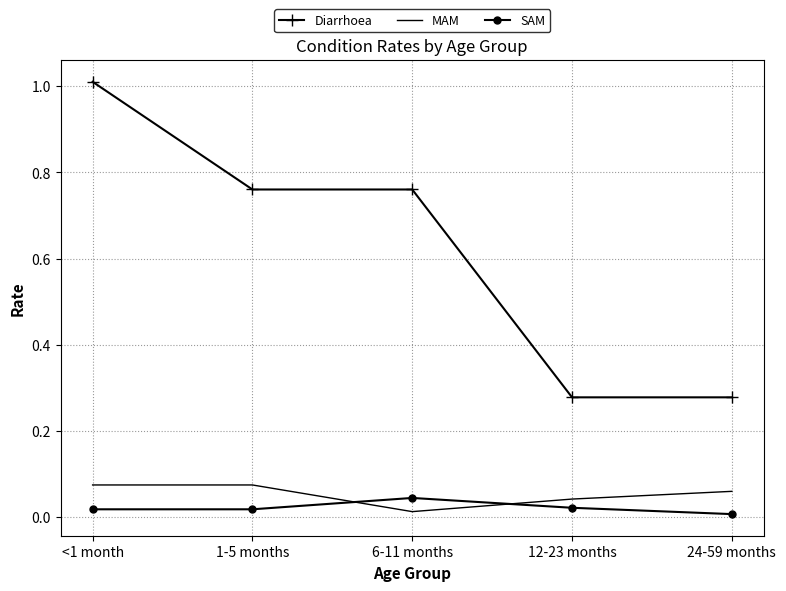

At 1-5 months, list the series in order from smallest to largest.

SAM, MAM, Diarrhoea